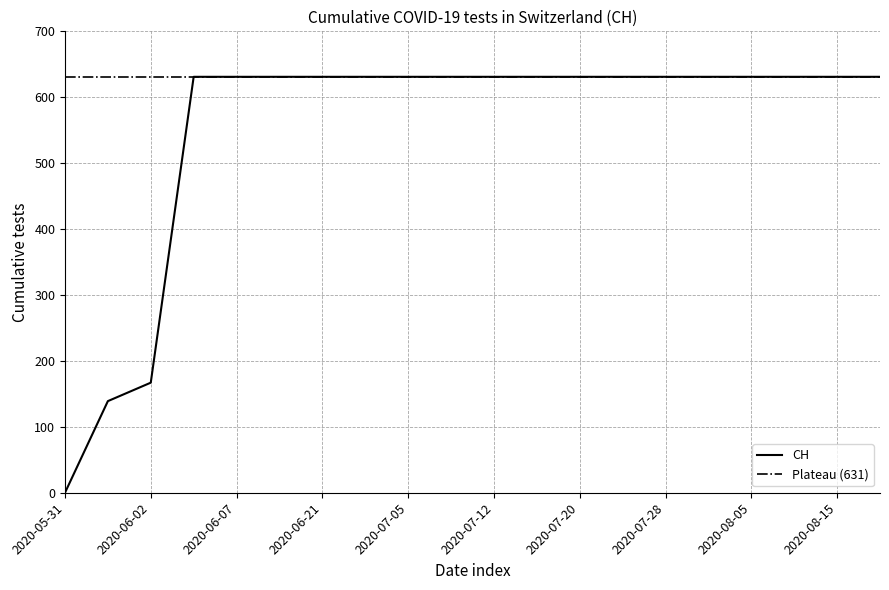

Reading right to left, extract all data points from this chart.

631	631	631	631	631	631	631	631	631	631	631	631	631	631	631	631	631	167	139	0